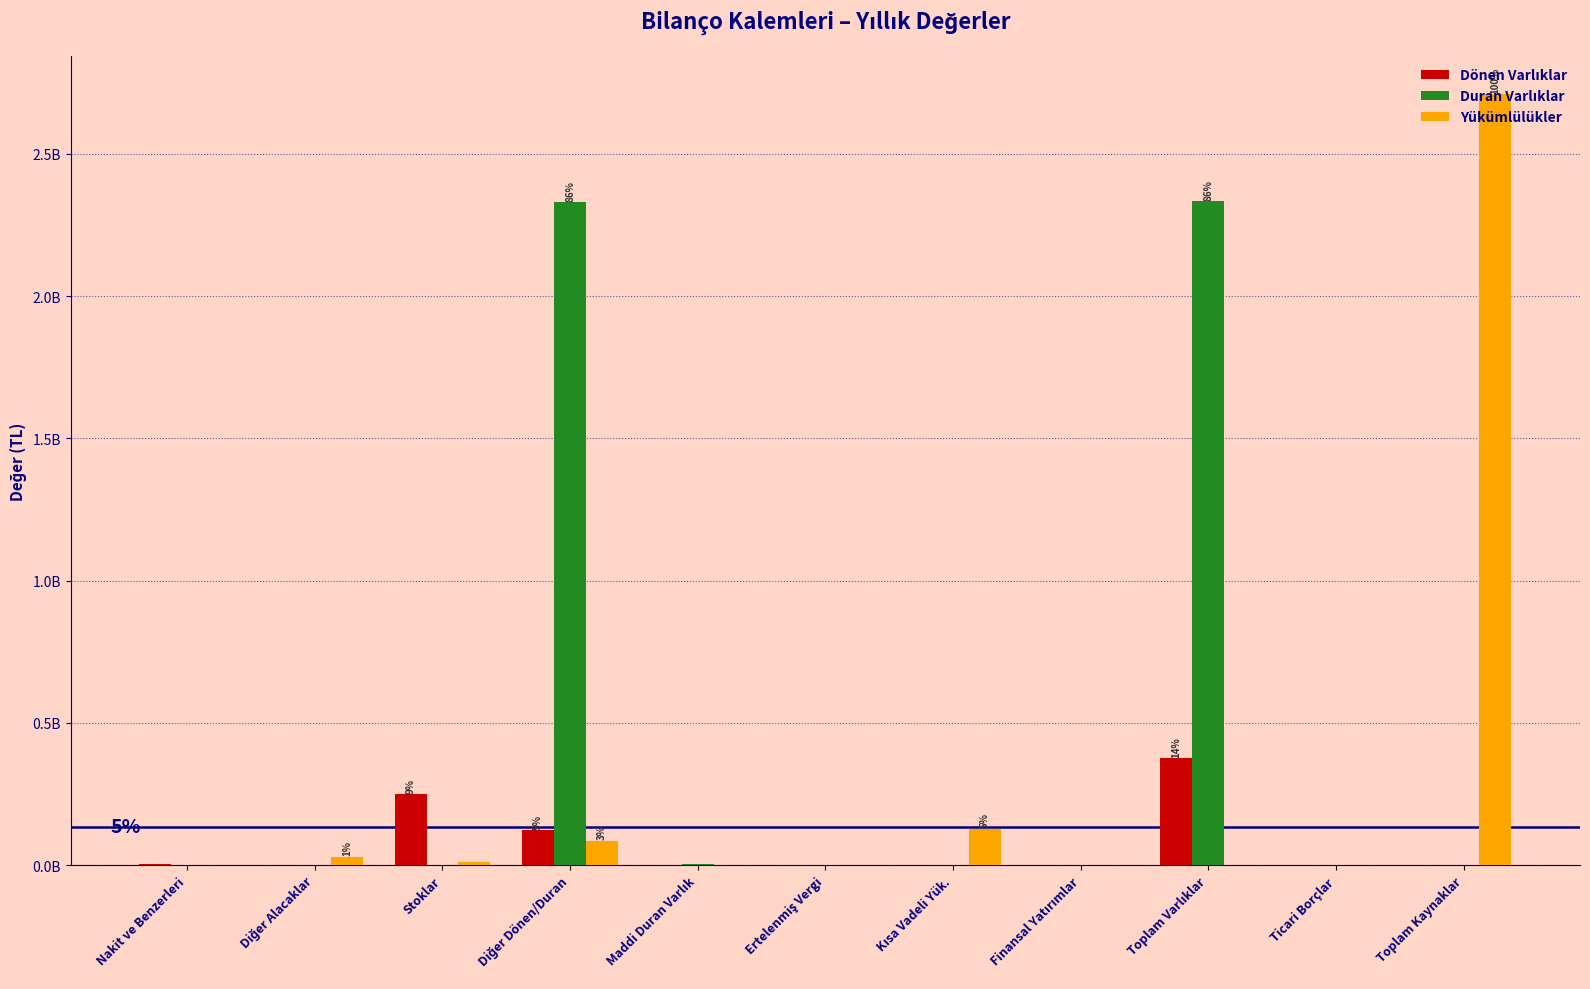

What is the difference between the second highest and second lowest values in the Yükümlülükler series?

127568471